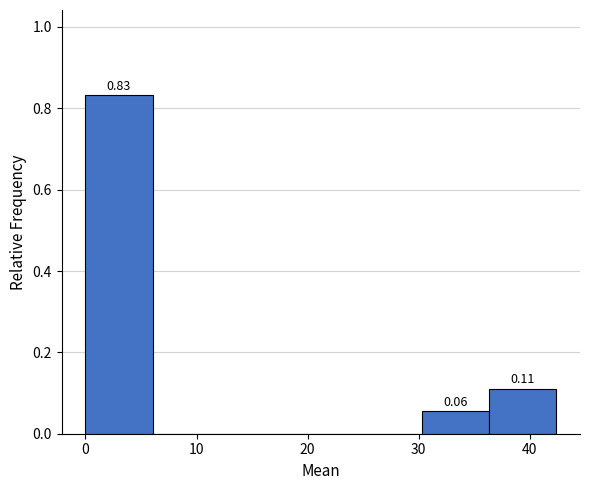

Which range on the x-axis has the tallest bar?

0 to 6